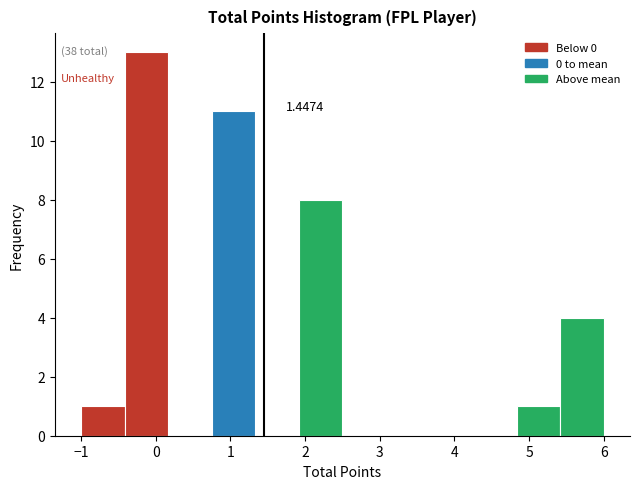

Which range on the x-axis has the tallest bar?

-0.4 to 0.2